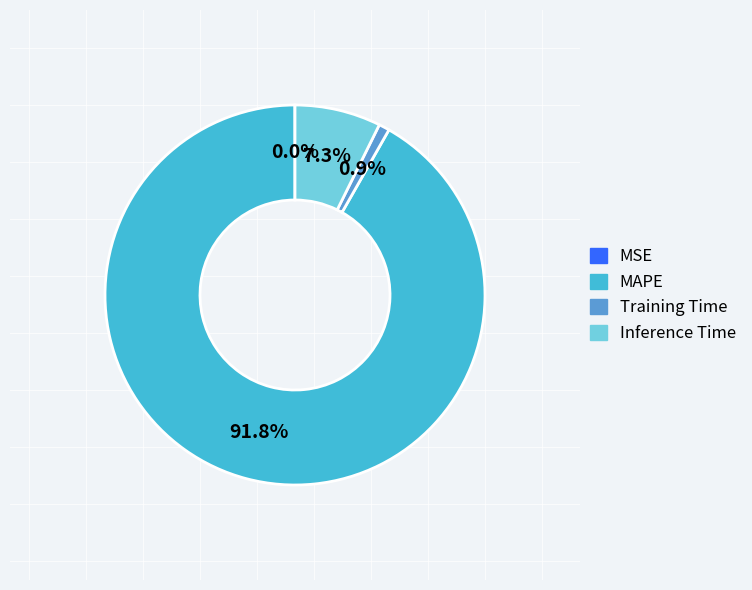

Which slice represents more than half of the pie?

MAPE